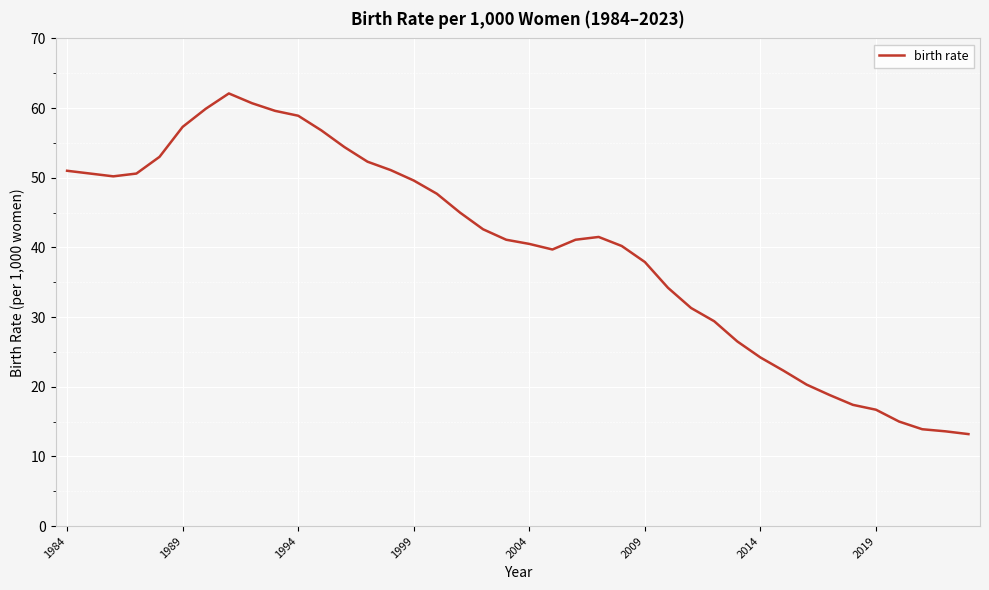

What is the maximum value shown in the chart?

62.1